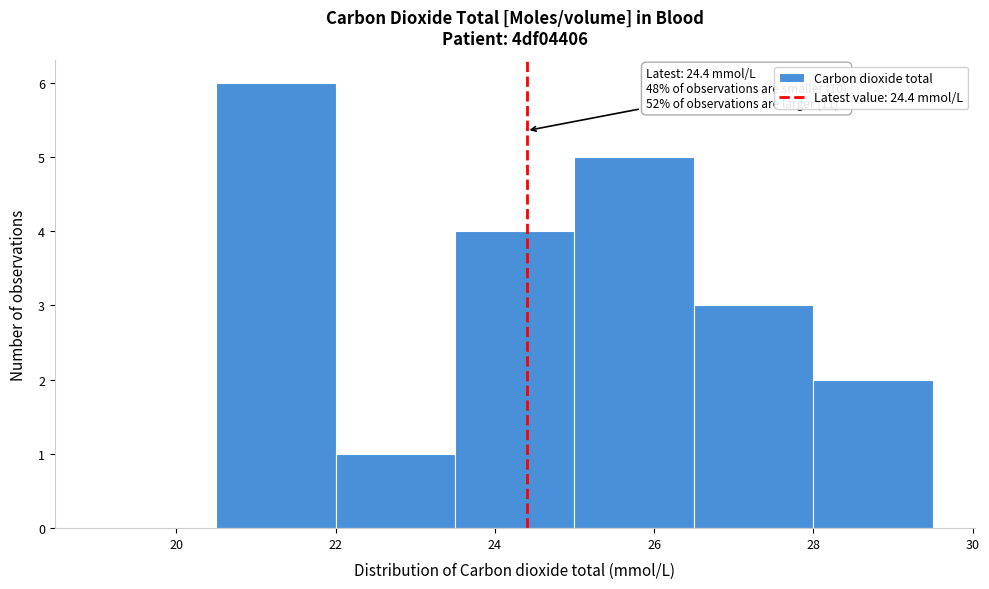

Which range on the x-axis has the tallest bar?

20.5 to 22.0